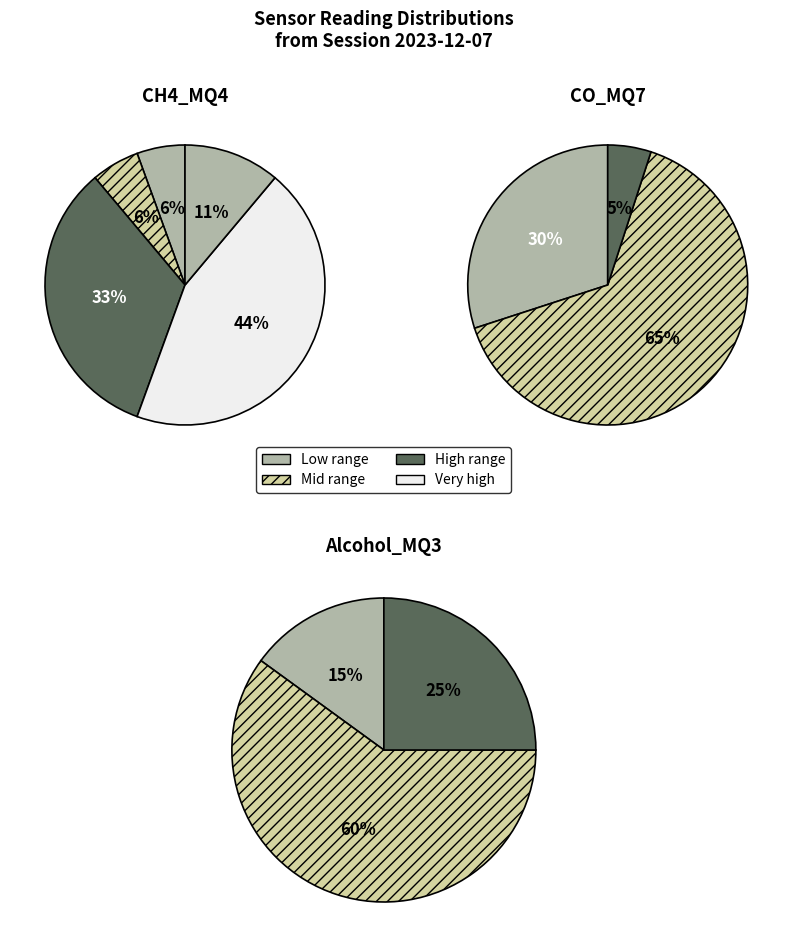

Does 198 account for over 50% of the chart?

No